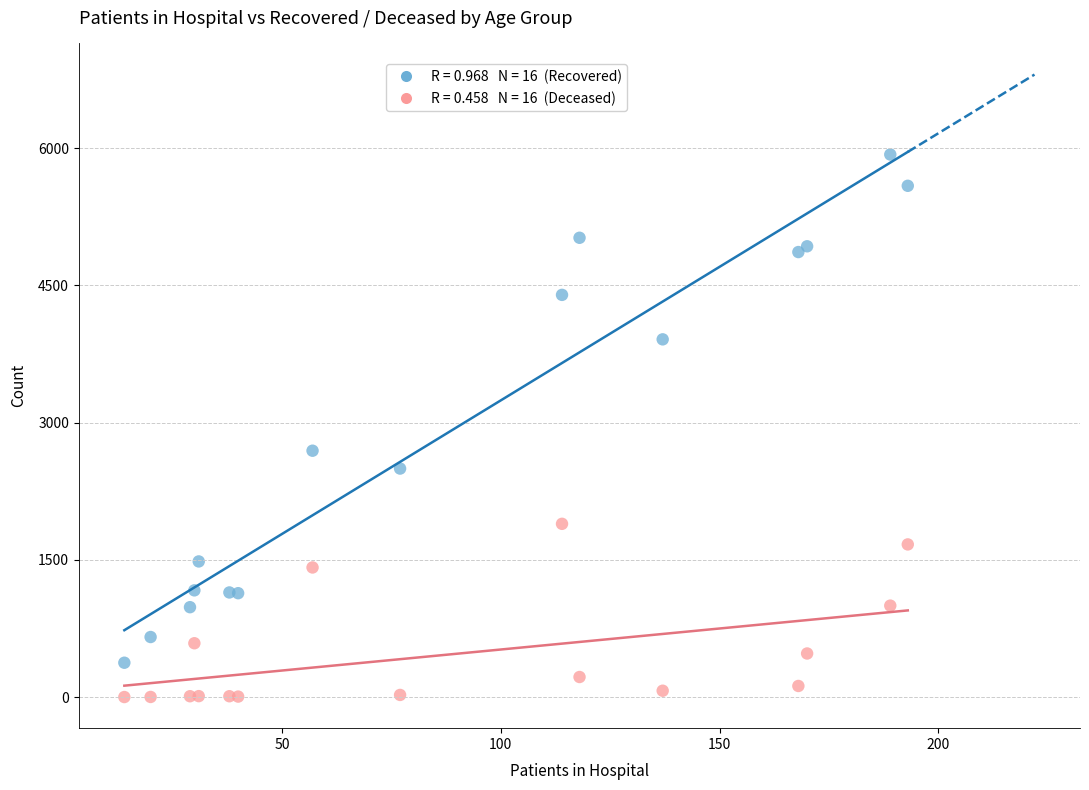

Across all series, what Y value is closest to 2965?

2693